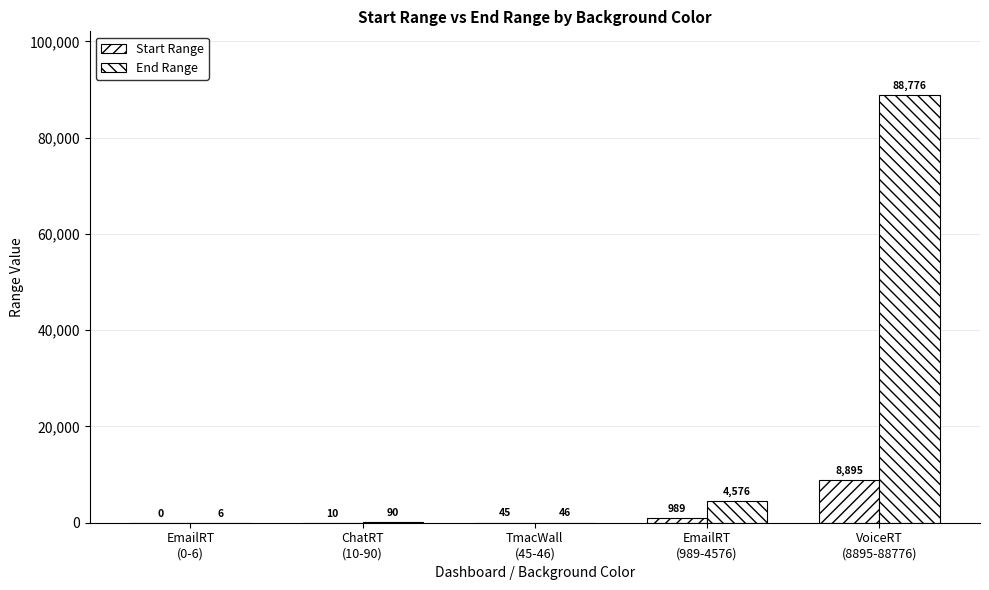

How many data points does each series have?

5